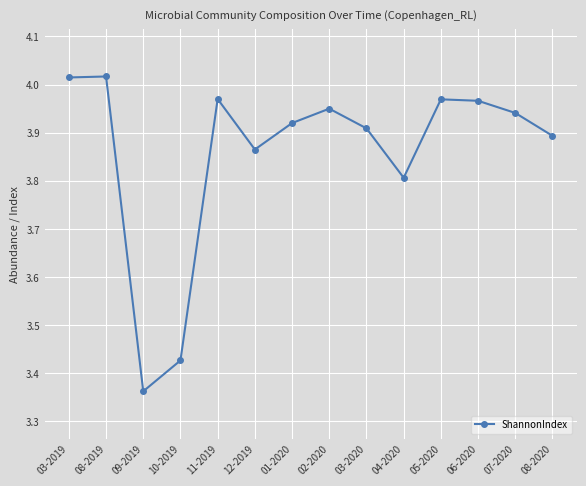

What is the label of the 6th point from the left?

12-2019